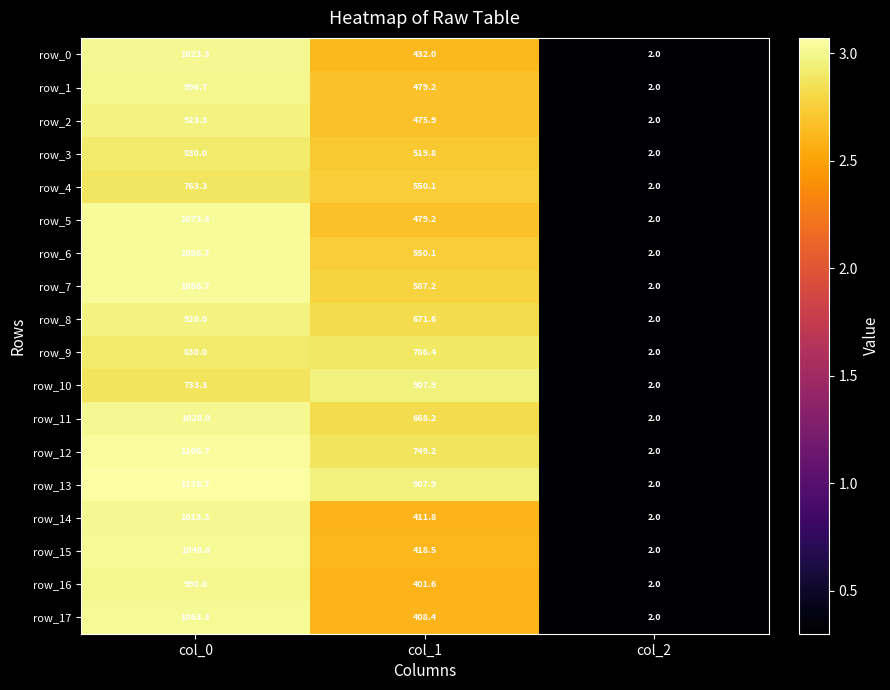

At which label does row_15 first exceed 418?

col_0